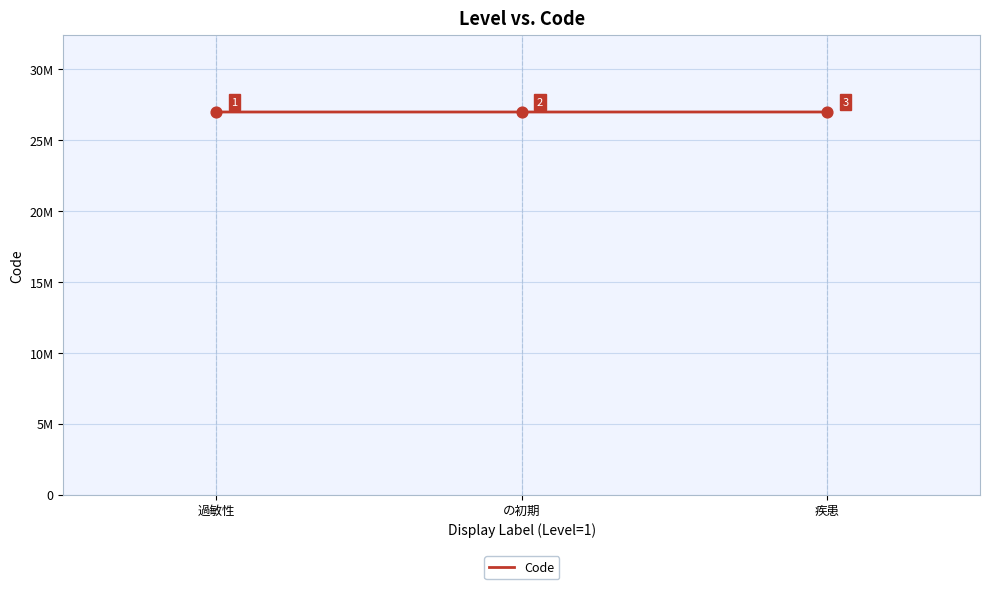

What is the change in value from 過敏性 to 疾患?

+1077